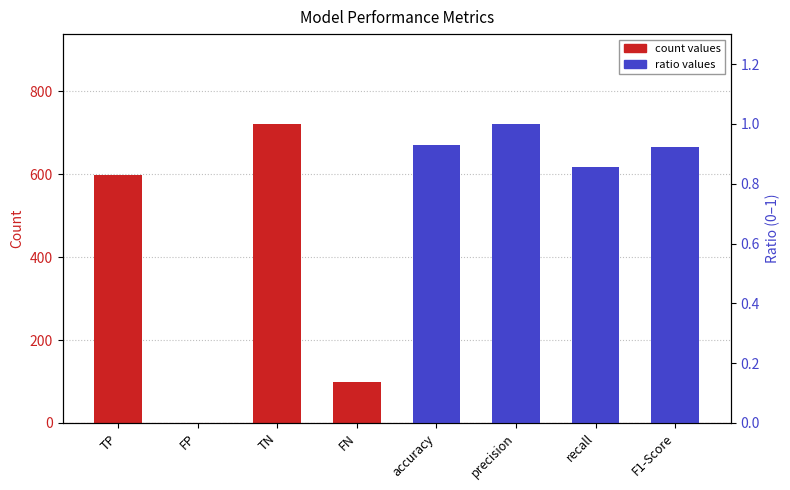

Count the number of data series in this chart.

2